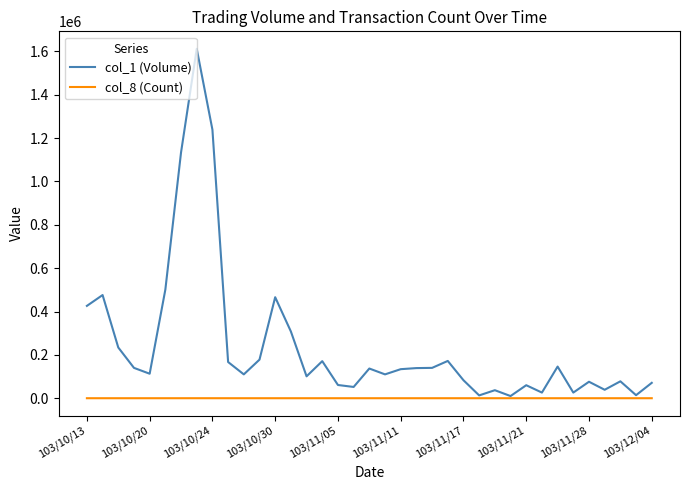

Rank the series by their average value, from highest to lowest.

col_1 (Volume), col_8 (Count)